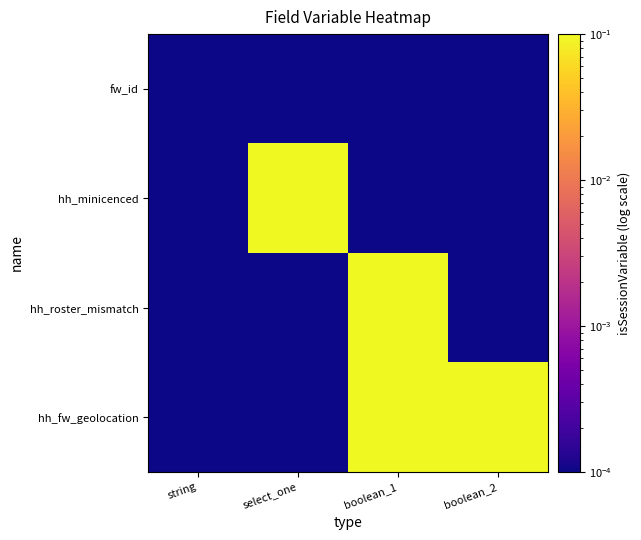

Reading left to right, what are all the values shown in this chart?

fw_id: string=0.0	select_one=0.0	boolean_1=0.0	boolean_2=0.0
hh_minicenced: string=0.0	select_one=0.1	boolean_1=0.0	boolean_2=0.0
hh_roster_mismatch: string=0.0	select_one=0.0	boolean_1=0.1	boolean_2=0.0
hh_fw_geolocation: string=0.0	select_one=0.0	boolean_1=0.1	boolean_2=0.1